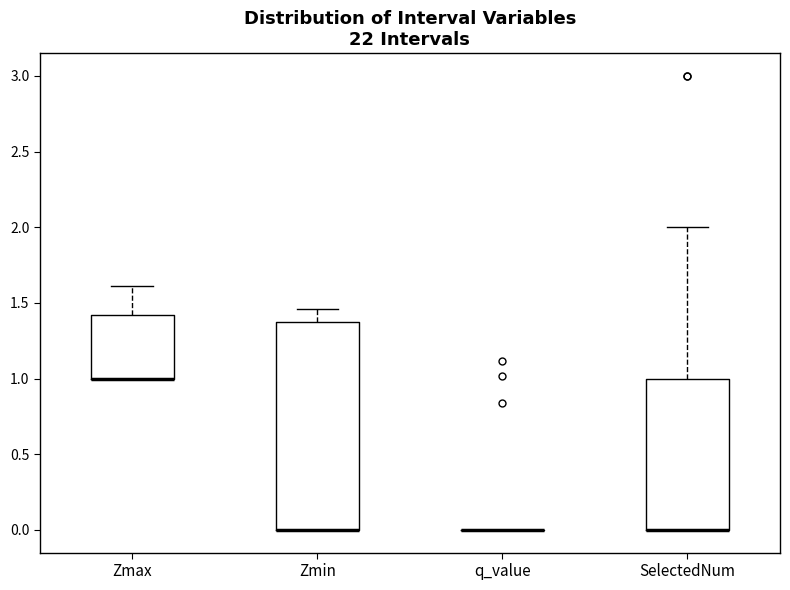

Reading left to right, transcribe this box plot: for each box, give where its median line is, the range the box spans, and where its two whiskers end, as read against the y-axis. The values are not printed on the chart, so give them approximately, as read against the axis.

Zmax: median 1.00 (drawn on the box's lower edge), box 1.00 to 1.40, whiskers 1.00 to 1.60
Zmin: median 0.00 (drawn on the box's lower edge), box 0.00 to 1.40, whiskers 0.00 to 1.45
q_value: box collapsed to a line at 0.00, whiskers 0.00 to 0.00
SelectedNum: median 0.00 (drawn on the box's lower edge), box 0.00 to 1.00, whiskers 0.00 to 2.00